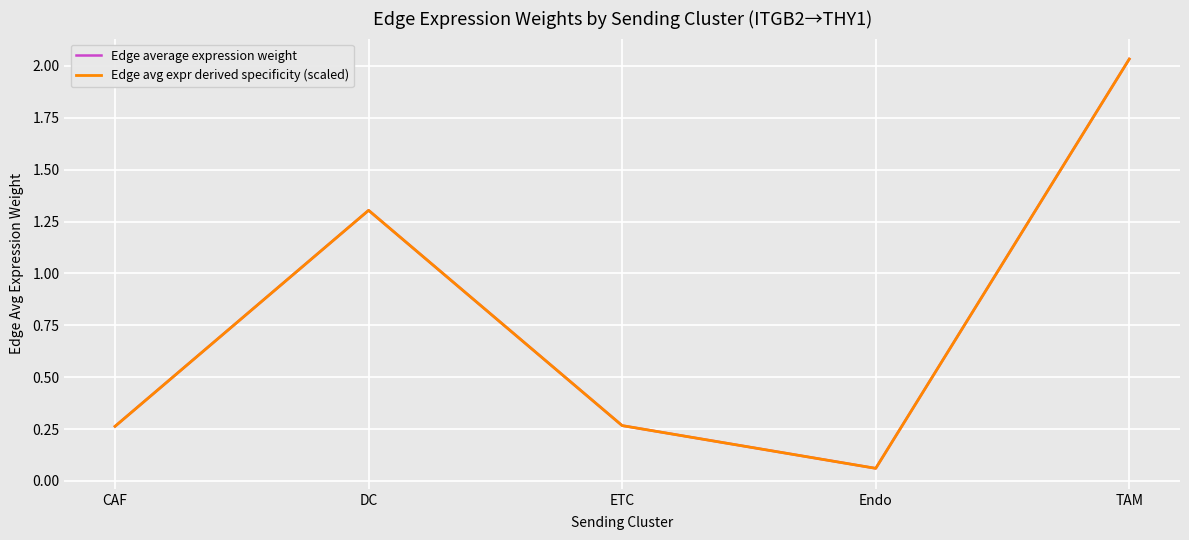

Does the chart have visible grid lines?

Yes